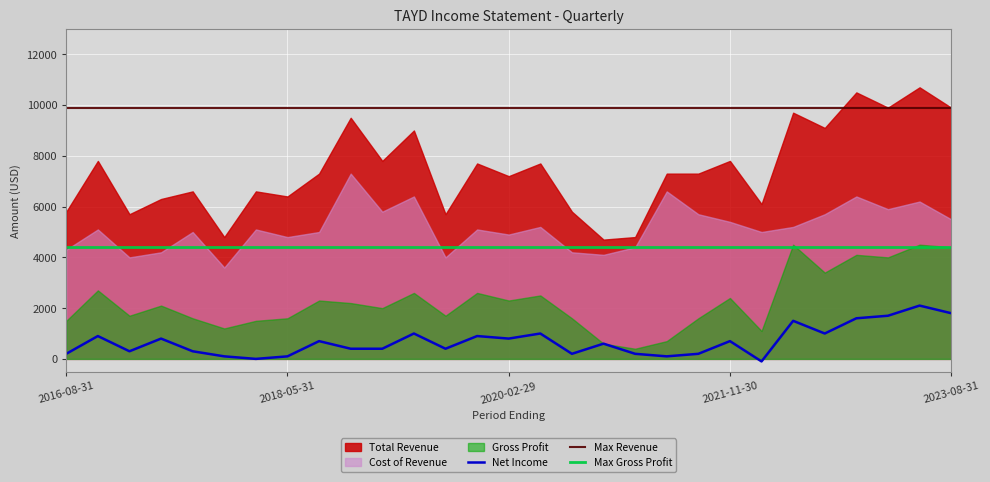

What is the label of the 9th point from the left?

2018-08-31